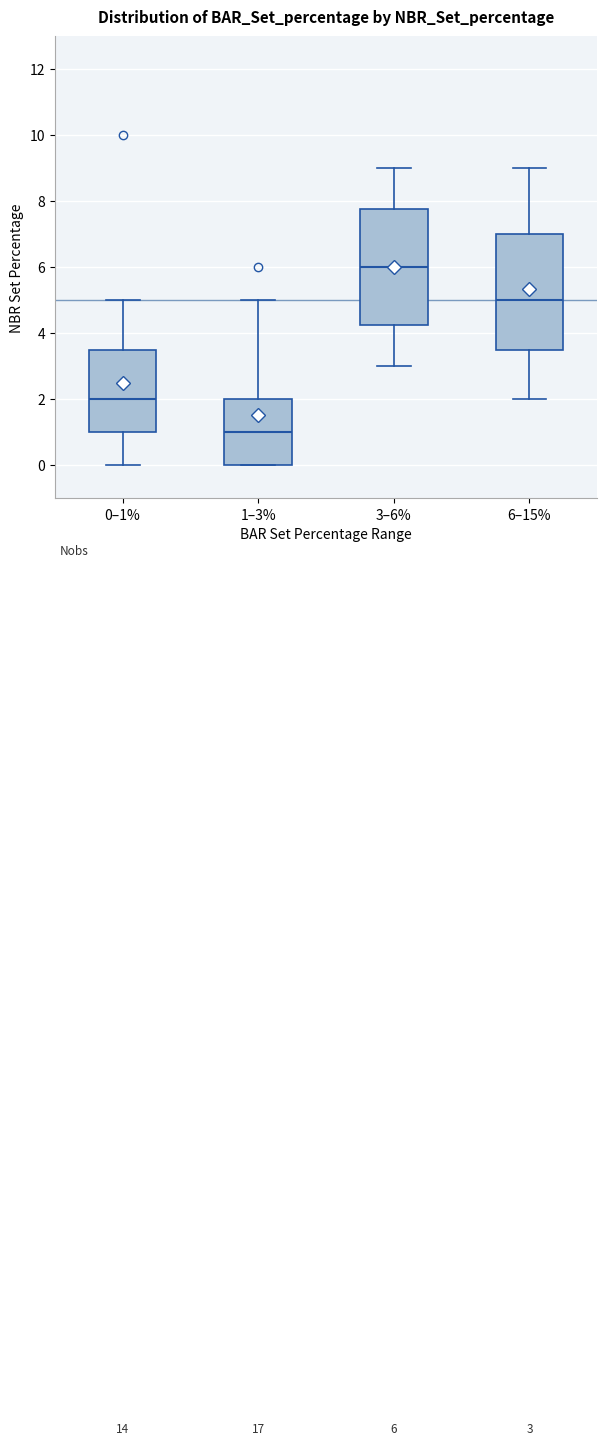

Which box has the lowest median line?

1–3%